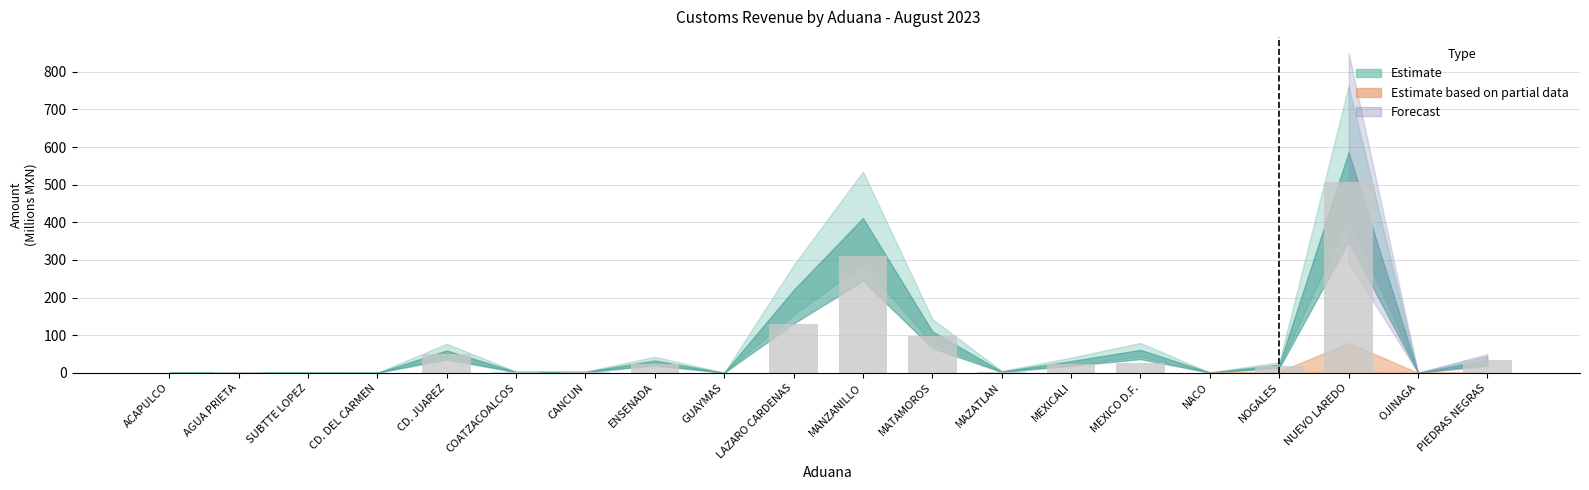

Where is the data nearest to the value 253?

MANZANILLO